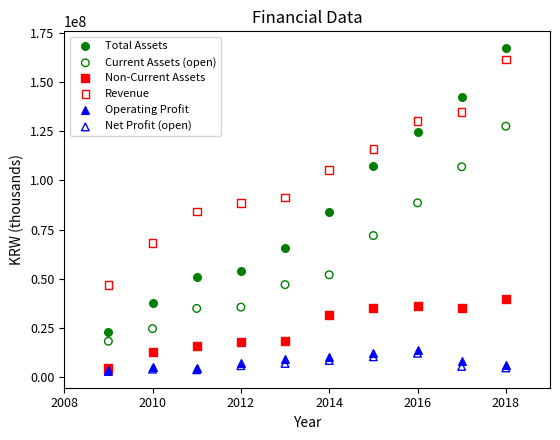

What are all the series names shown in the legend?

Total Assets, Current Assets (open), Non-Current Assets, Revenue, Operating Profit, Net Profit (open)